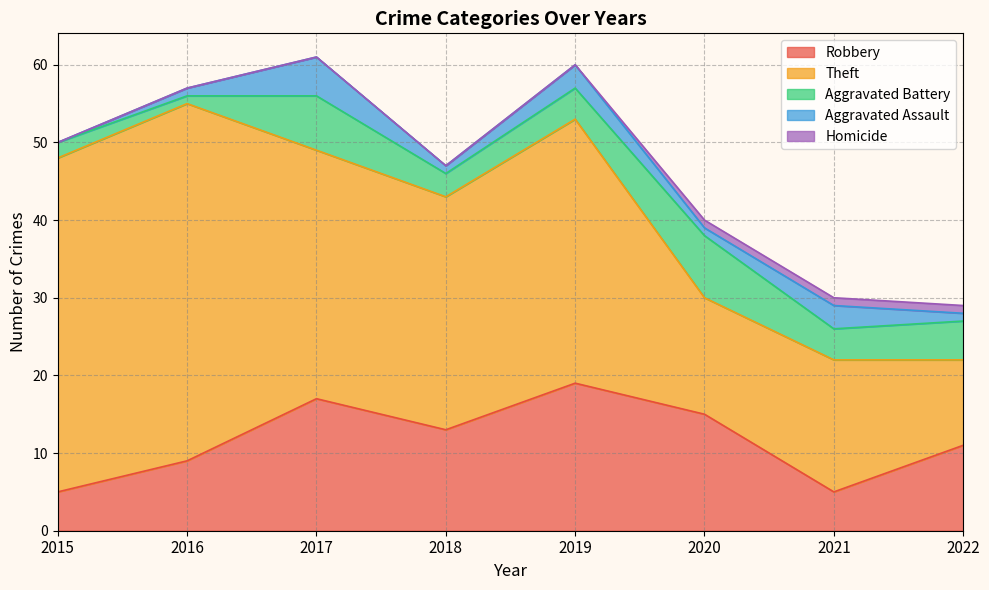

True or false: Robbery has a value of 6 at 2020.

False